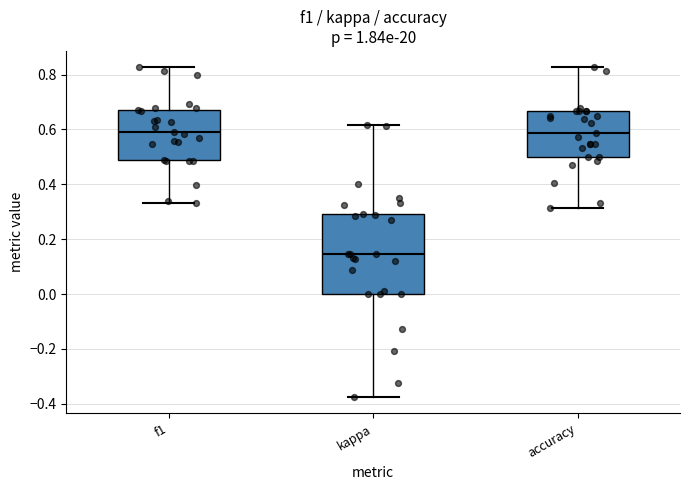

Where is the upper edge of the box for accuracy on the y-axis? The values are not printed on the chart, so give them approximately, as read against the axis.

0.66